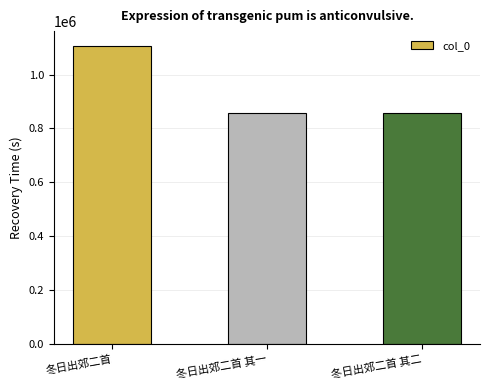

What is the sum of all values?

2817110